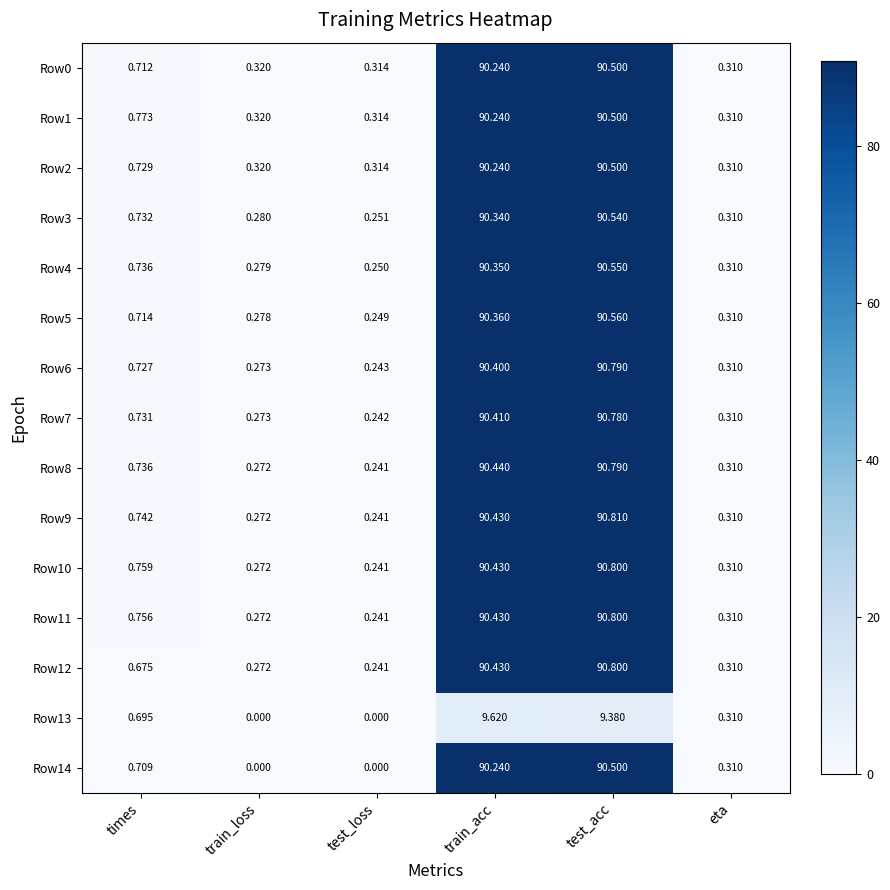

Which category has the lowest value in the Row5 series?

test_loss